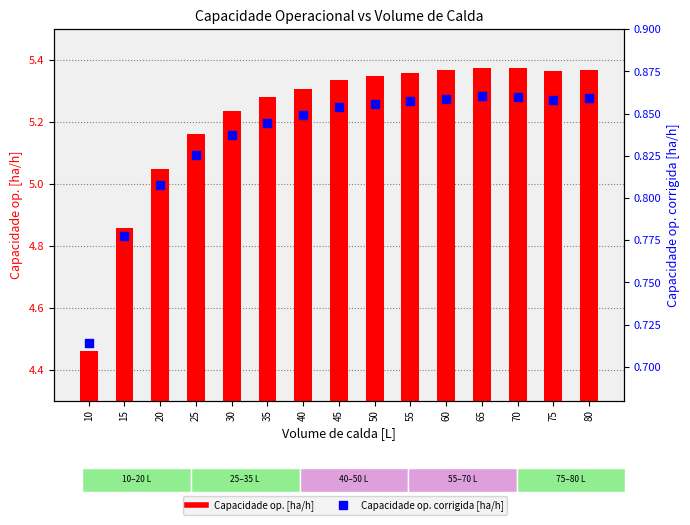

Which series contains the lowest Y value?

Capacidade op. corrigida [ha/h]